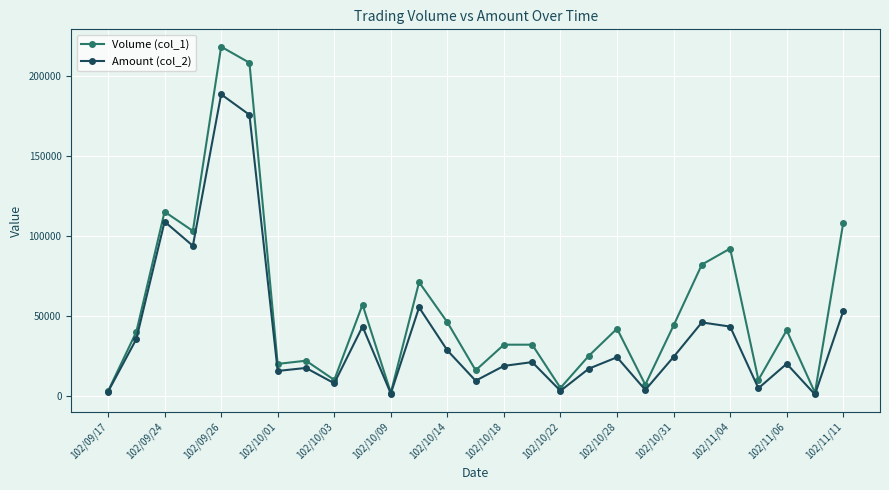

List the series in order of their peak value, highest first.

Volume (col_1), Amount (col_2)